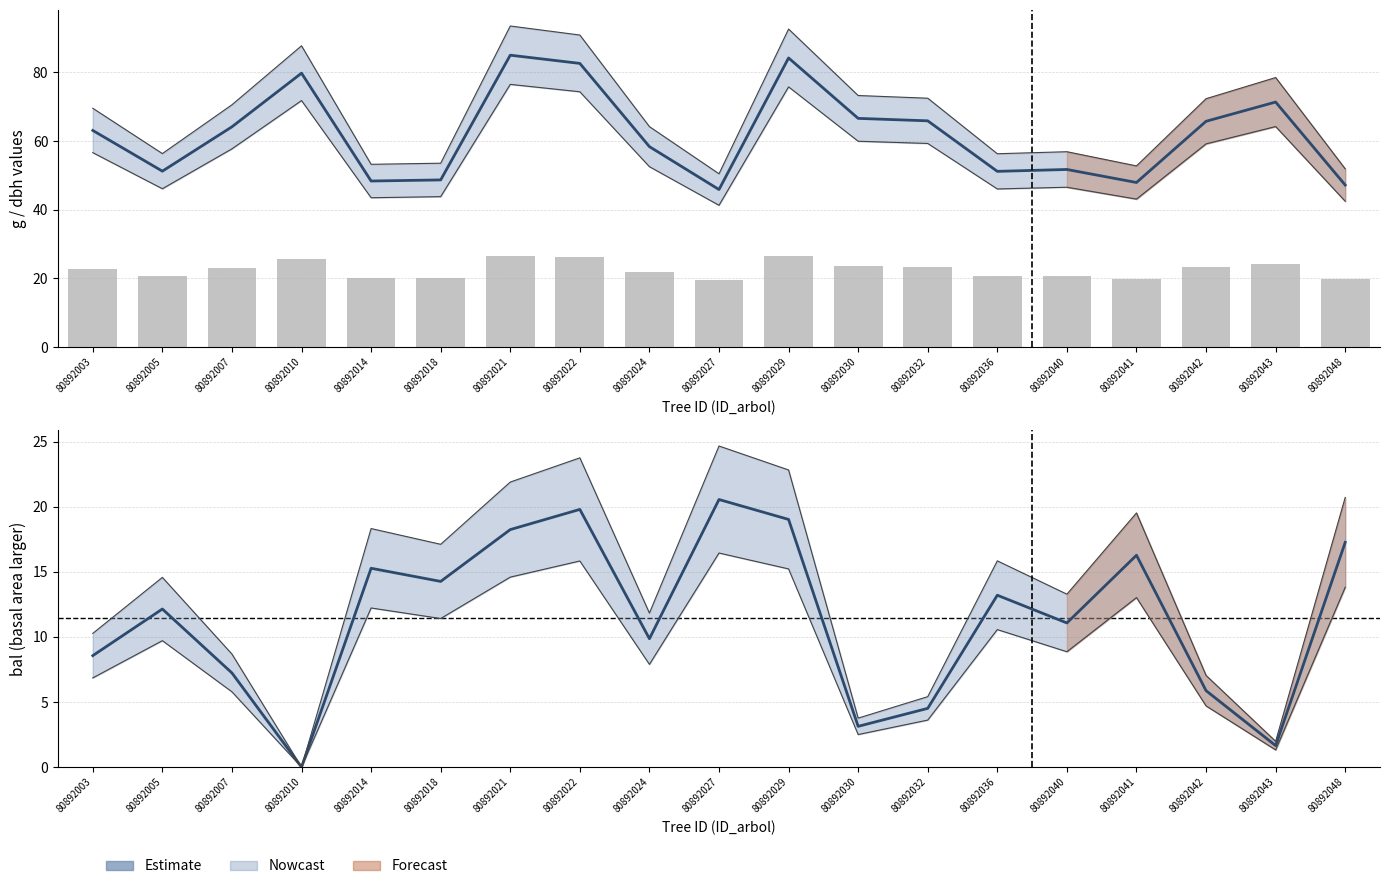

List the labels in order of dbh value, smallest first.

80892027, 80892048, 80892041, 80892014, 80892018, 80892036, 80892005, 80892040, 80892024, 80892003, 80892007, 80892042, 80892032, 80892030, 80892043, 80892010, 80892022, 80892029, 80892021